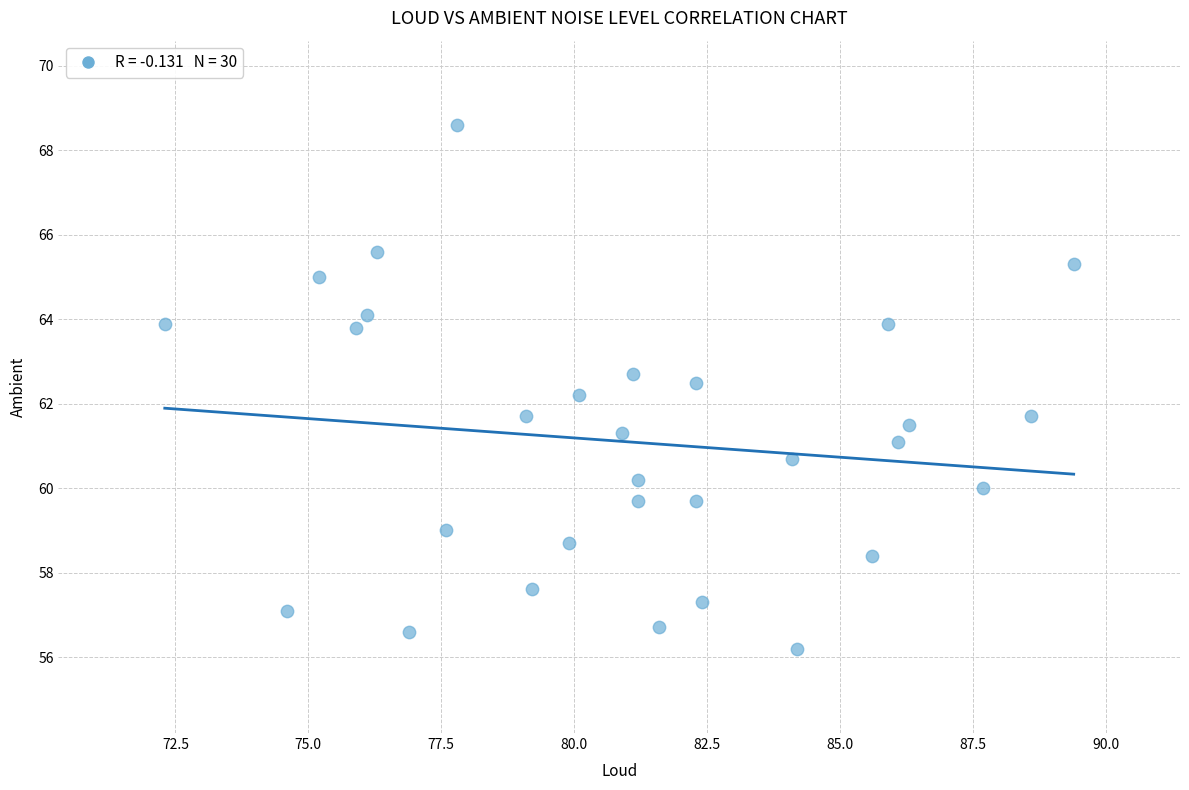

What is the range of Y values (max minus min)?

12.4